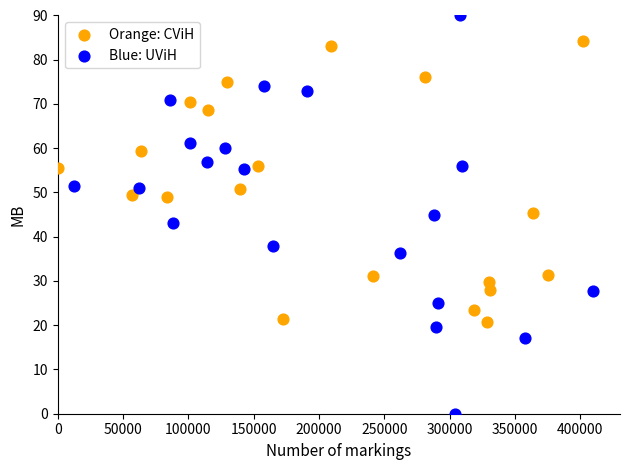

Which series contains the lowest Y value?

Blue: UViH